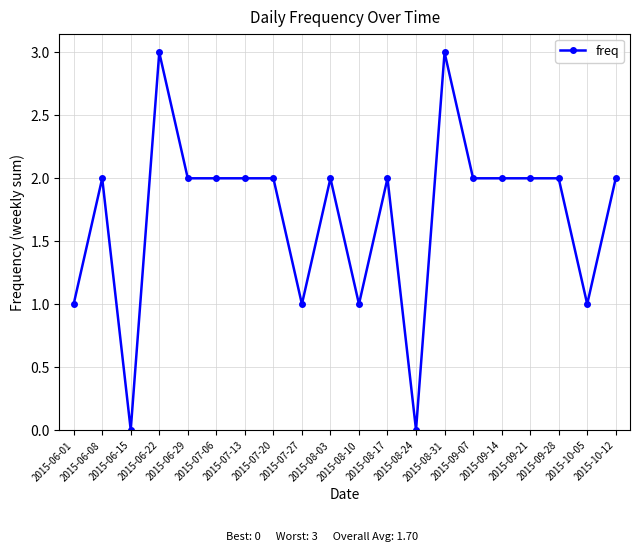

What is the difference between the second highest and second lowest values?

3